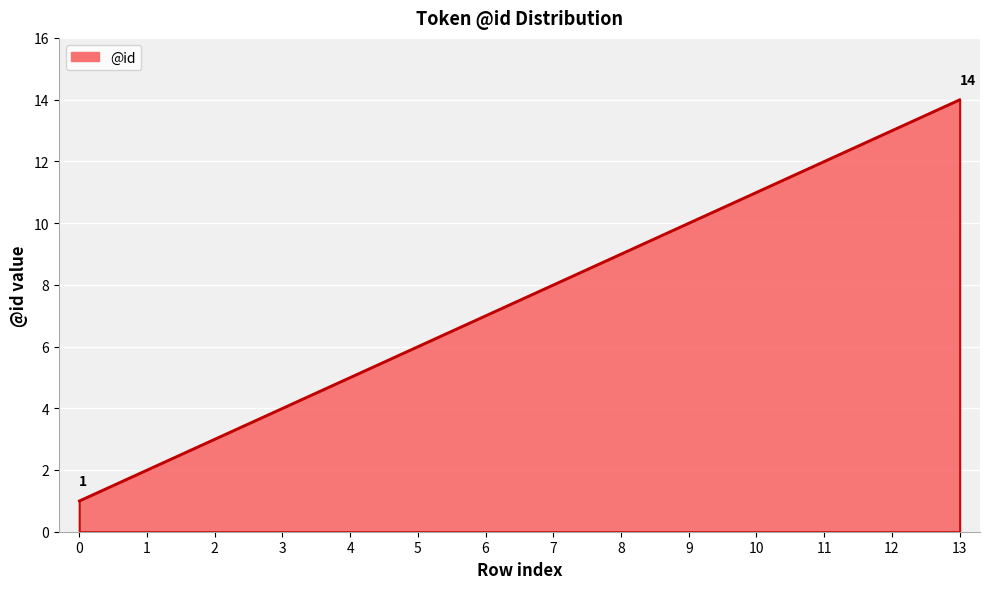

Rank the categories by value from highest to lowest.

13, 12, 11, 10, 9, 8, 7, 6, 5, 4, 3, 2, 1, 0